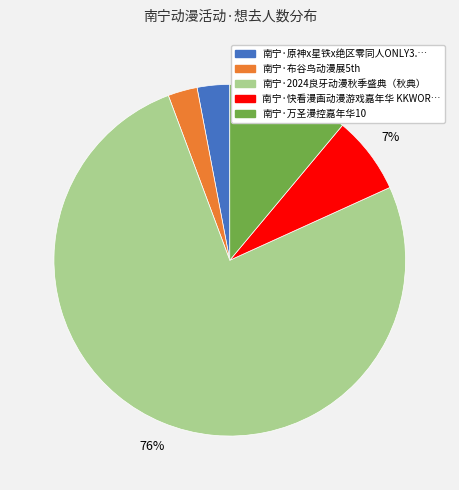

Does any single category account for the majority?

Yes